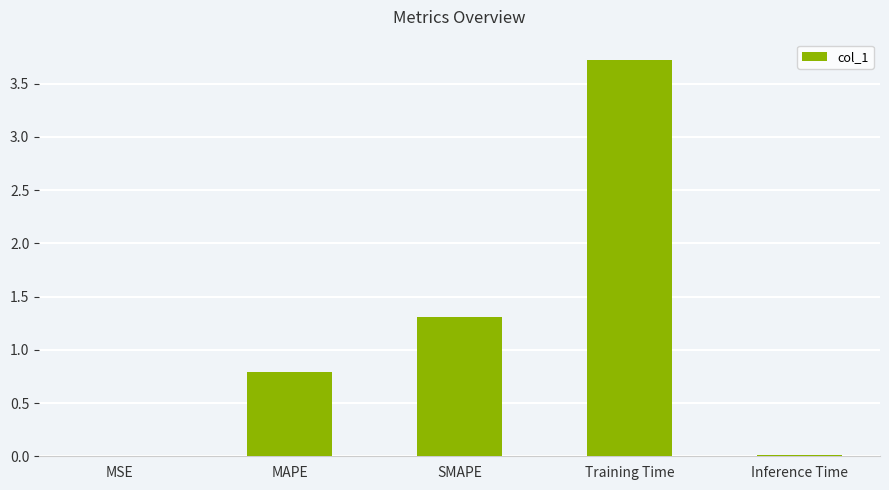

The value at Training Time is 3.7. True or false?

True